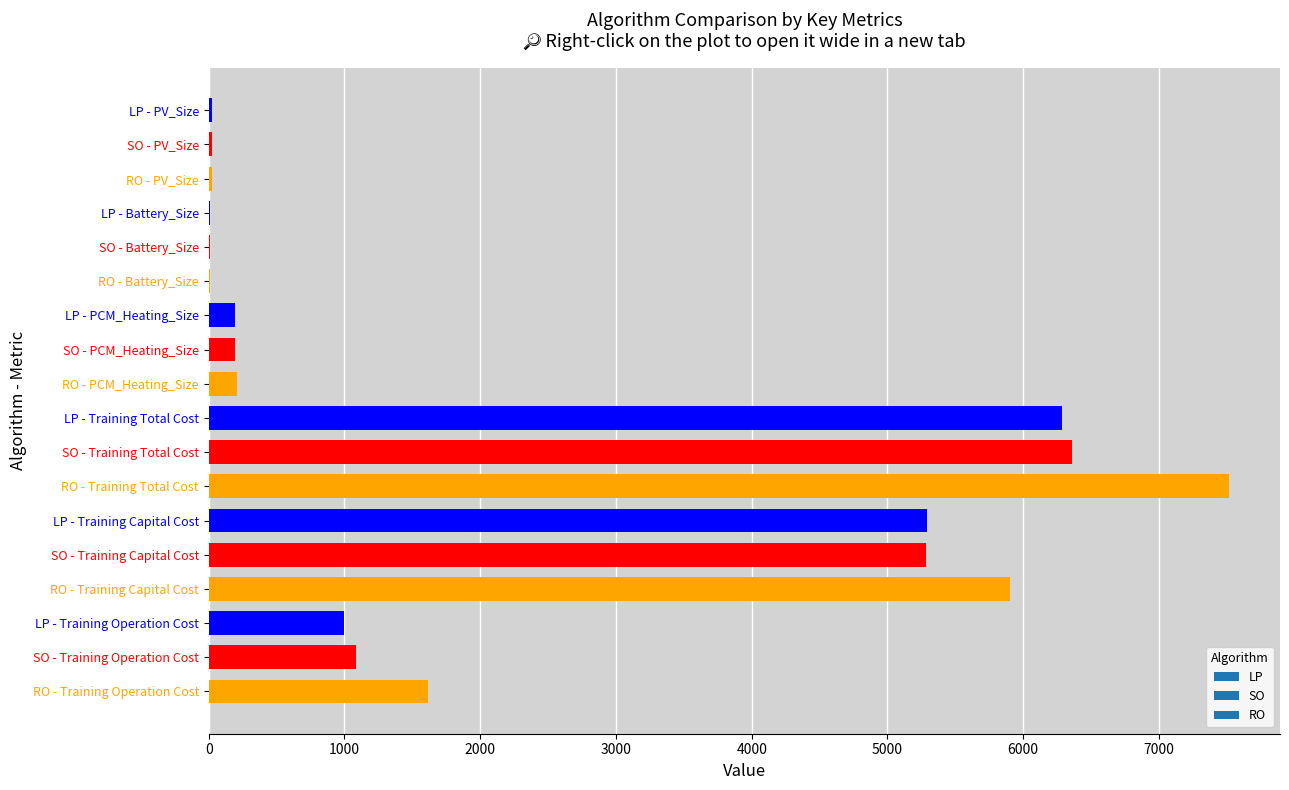

What is the change in value from LP - Training Operation Cost to SO - Training Total Cost?

+5365.6